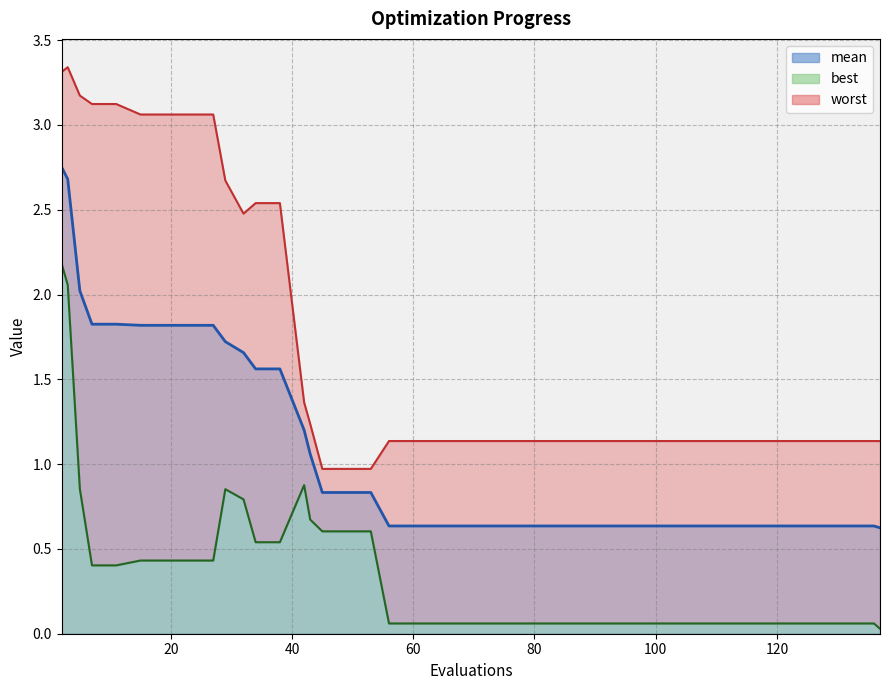

What is the highest value of the mean series?

2.8